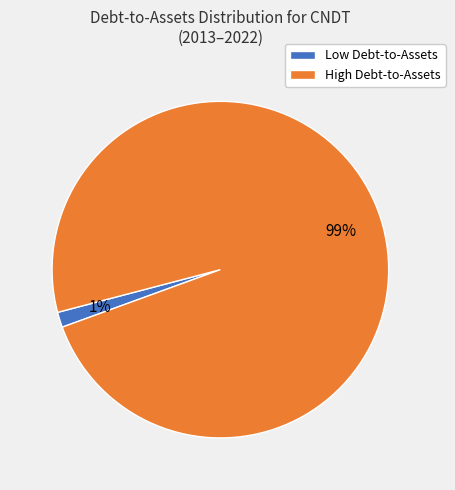

Which category has the biggest portion of the pie?

High Debt-to-Assets